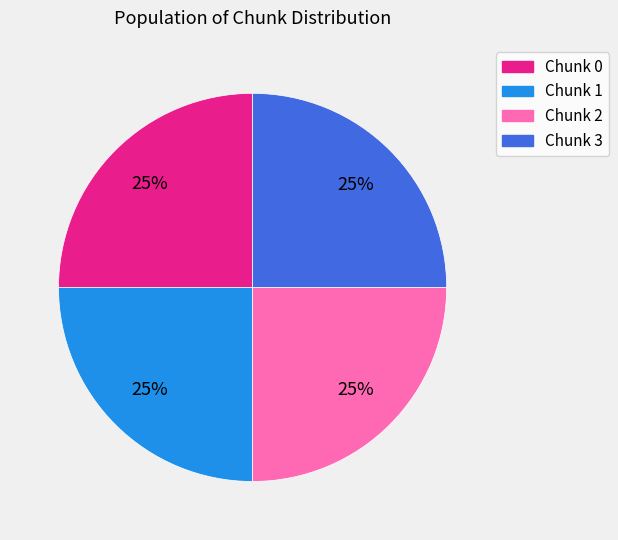

Does Chunk 1 represent more than half of the total?

No